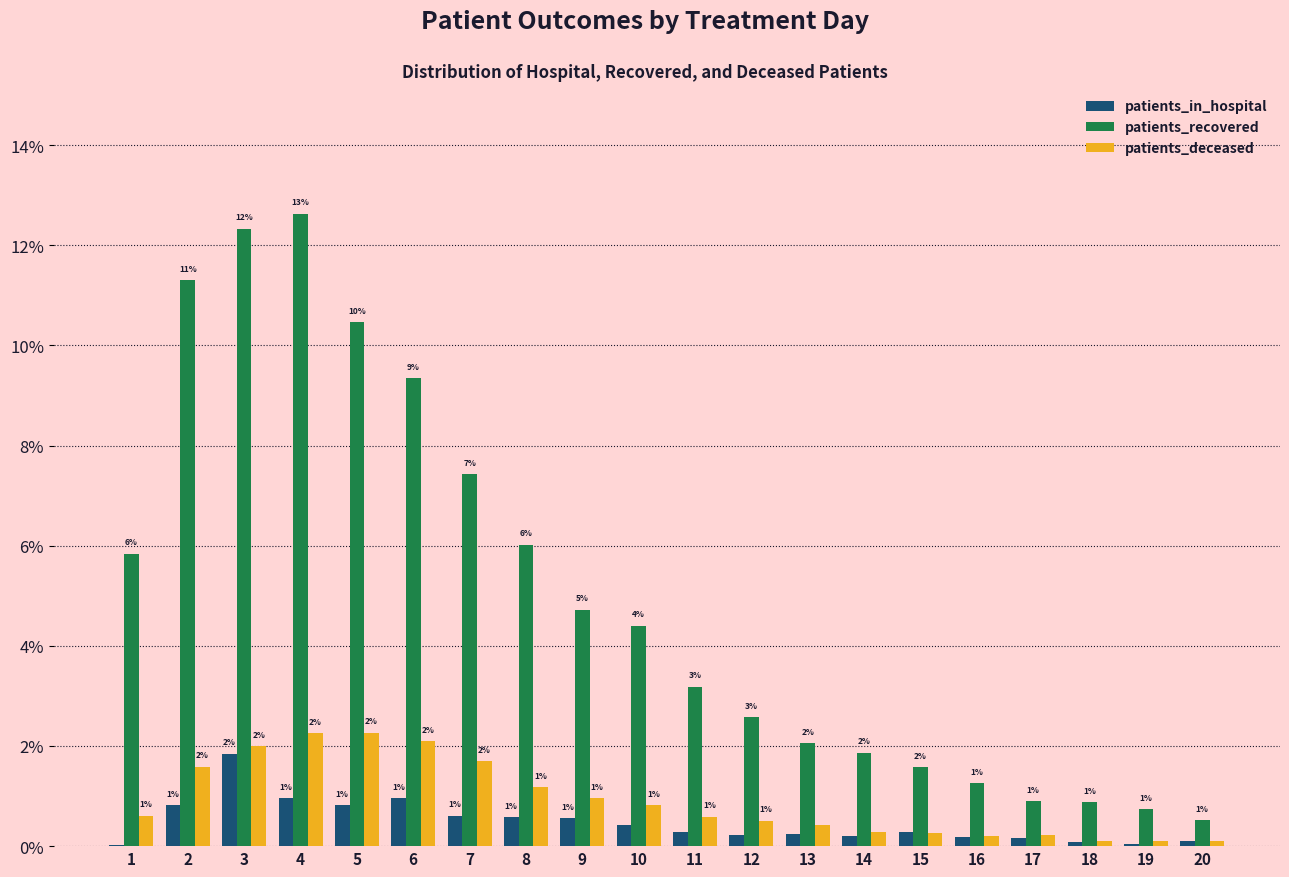

The value of patients_recovered at 12 is 4.0. True or false?

False